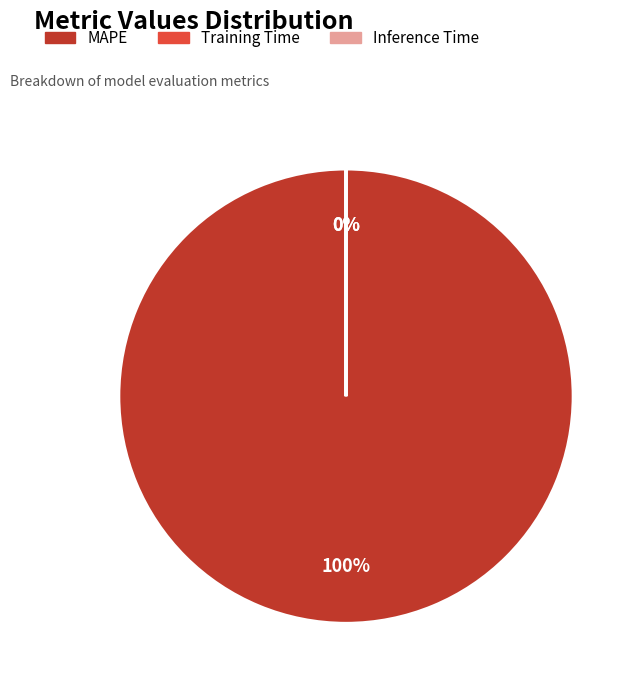

Is there a majority slice in this chart?

Yes